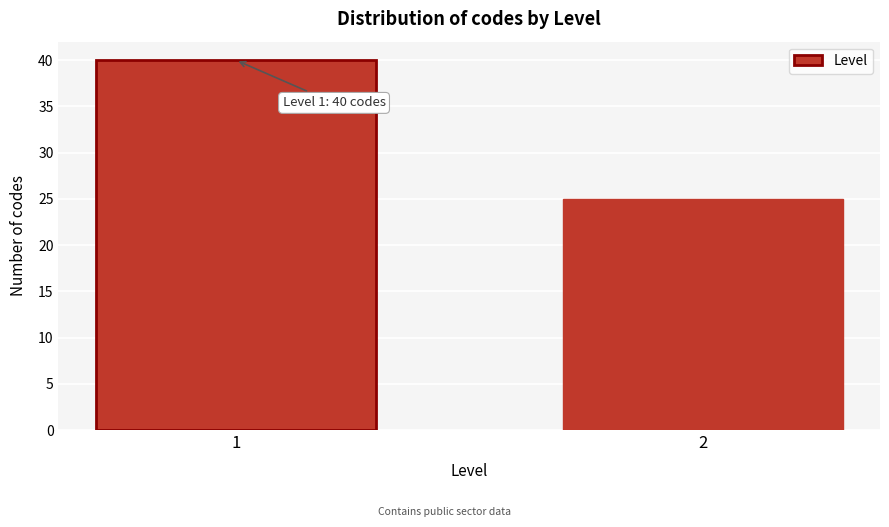

Reading right to left, transcribe all the data shown in this chart.

25	40